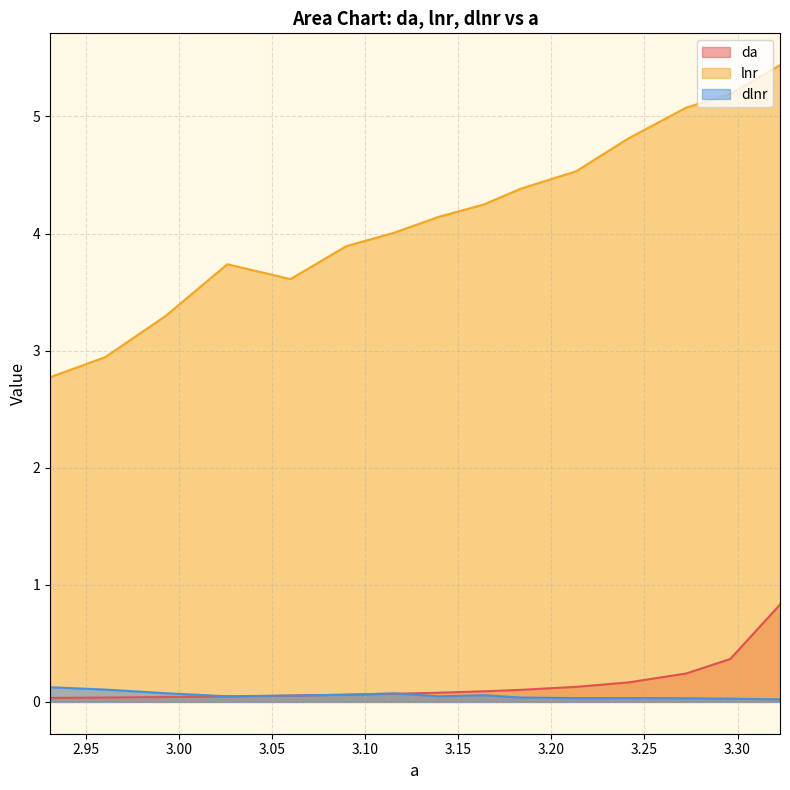

The da series shows 0.1 at 3.059929845510859. True or false?

True